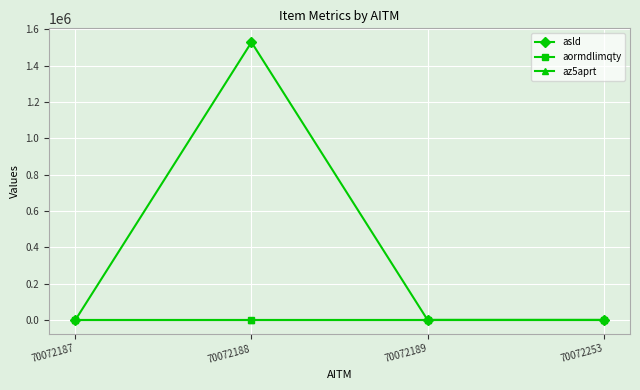

Is it true that asld equals 721957 at 70072189?

False